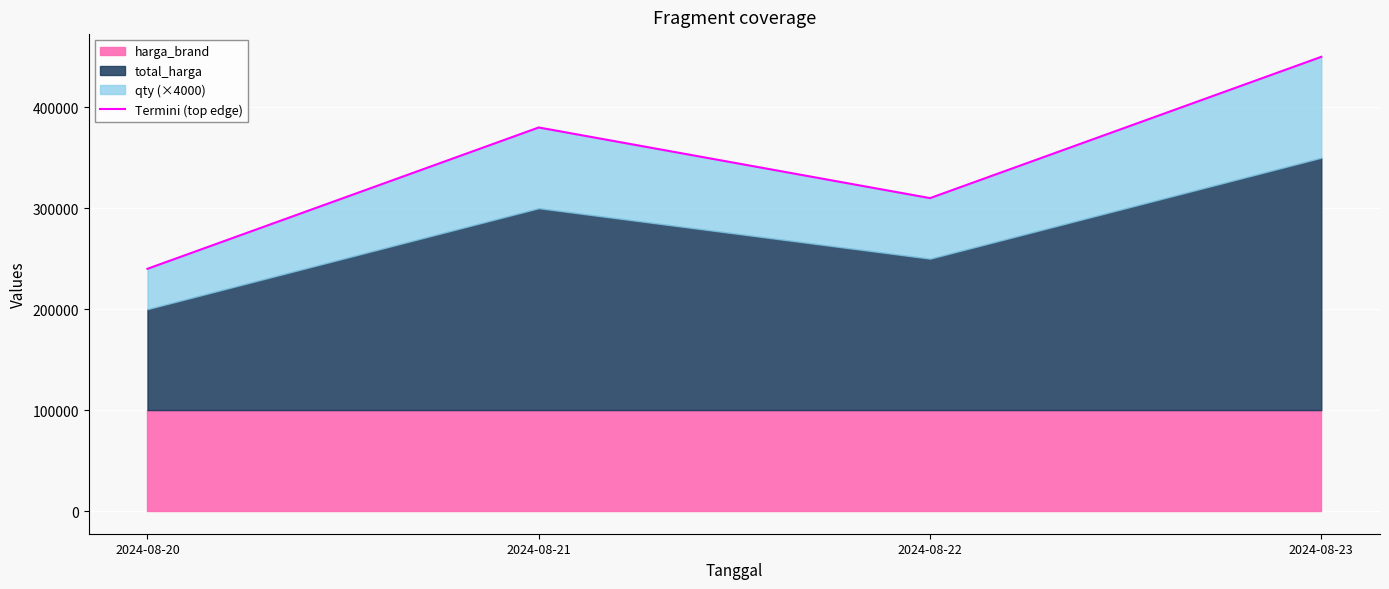

How many lines are shown in the chart?

1